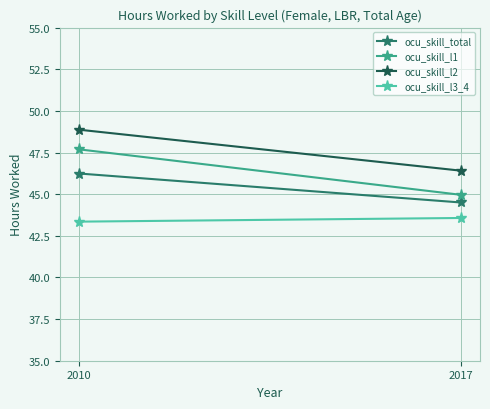

Reading right to left, transcribe all the data shown in this chart.

ocu_skill_total: 2017=44.5	2010=46.2
ocu_skill_l1: 2017=45.0	2010=47.7
ocu_skill_l2: 2017=46.4	2010=48.9
ocu_skill_l3_4: 2017=43.6	2010=43.4